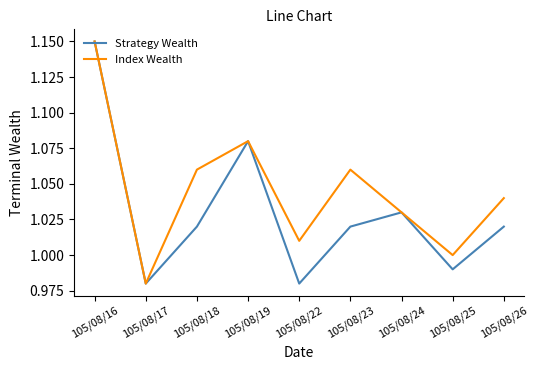

Where is the first local maximum for Strategy Wealth?

105/08/19